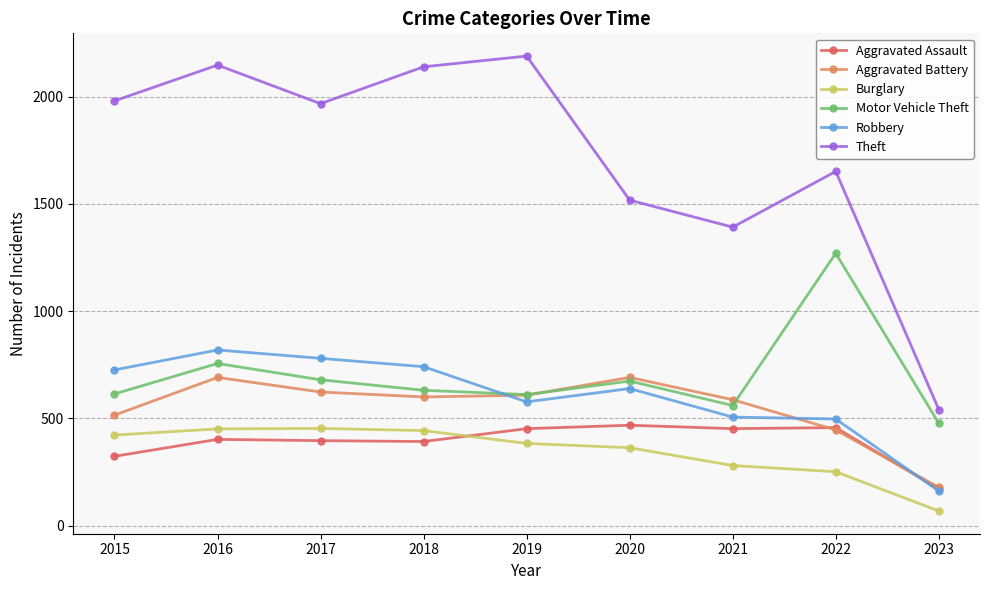

True or false: Robbery and Theft cross at least once.

False